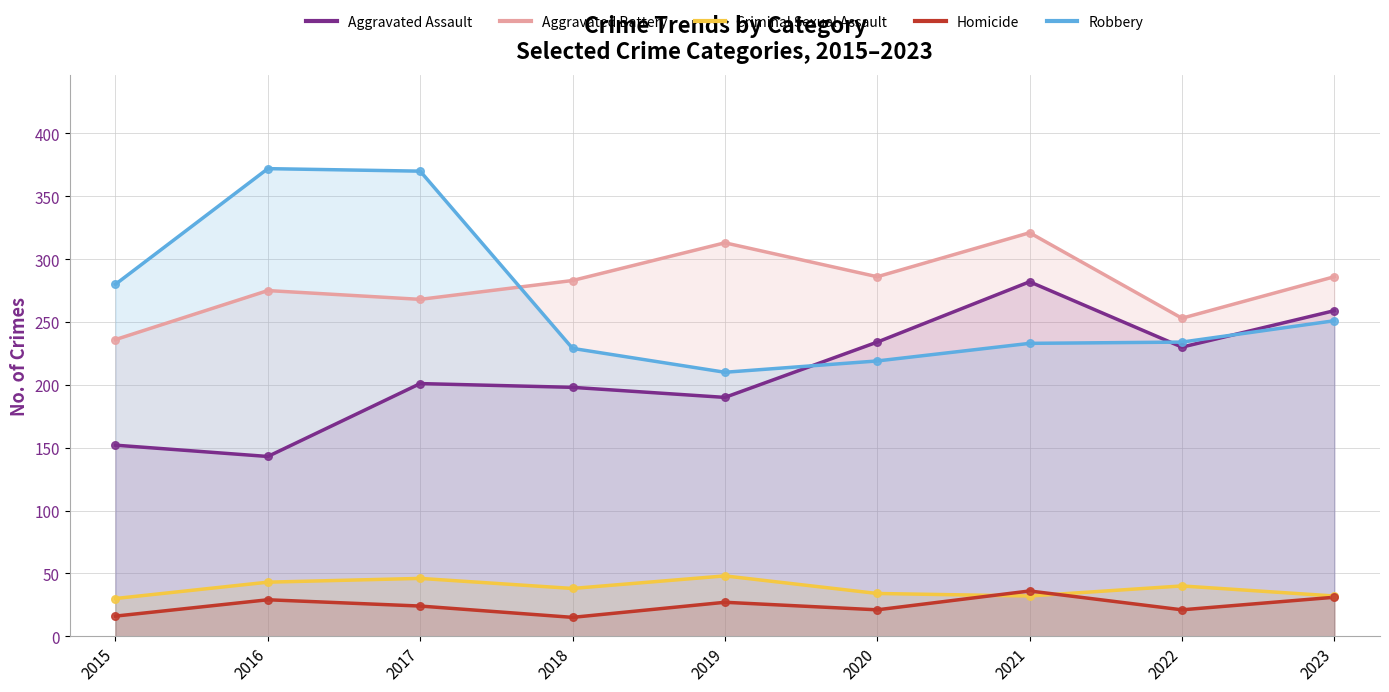

Which series has the largest Y range (max minus min)?

Robbery